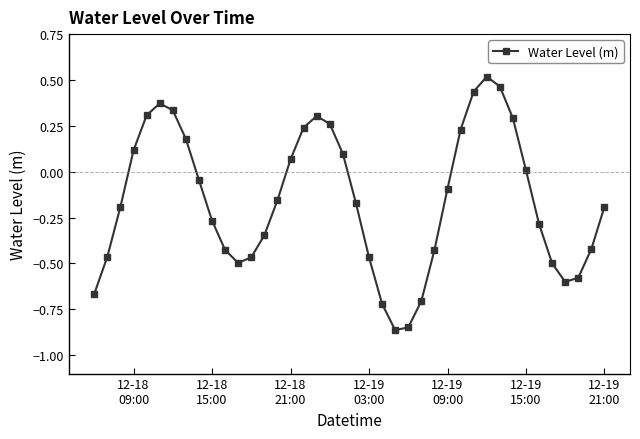

How many distinct data groups are displayed?

1